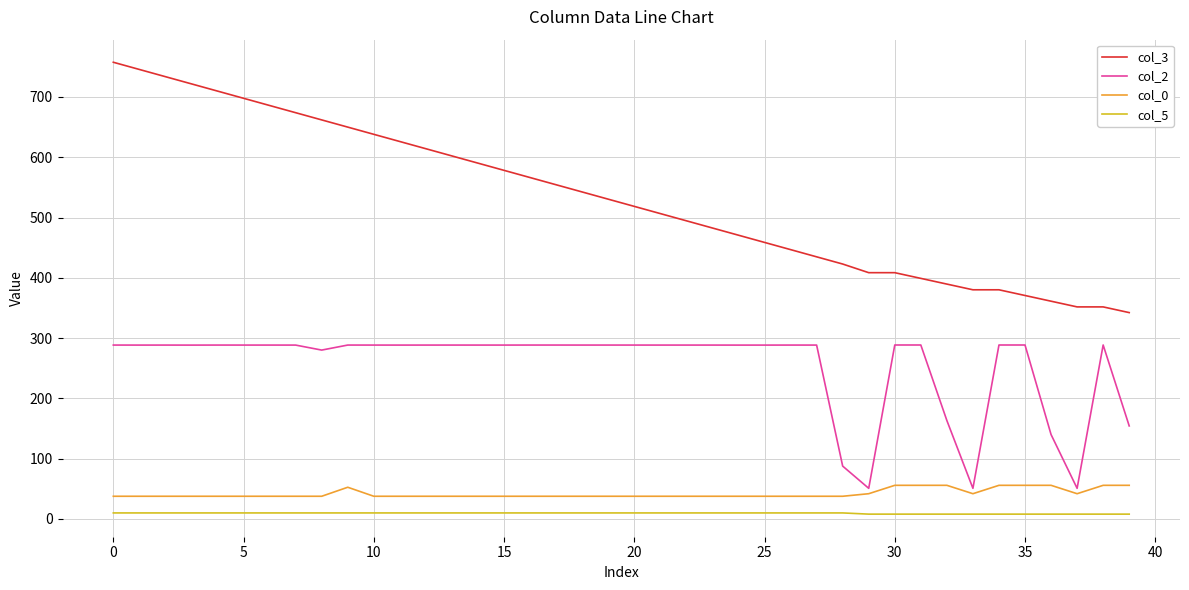

Which series has the largest total across all categories?

col_3